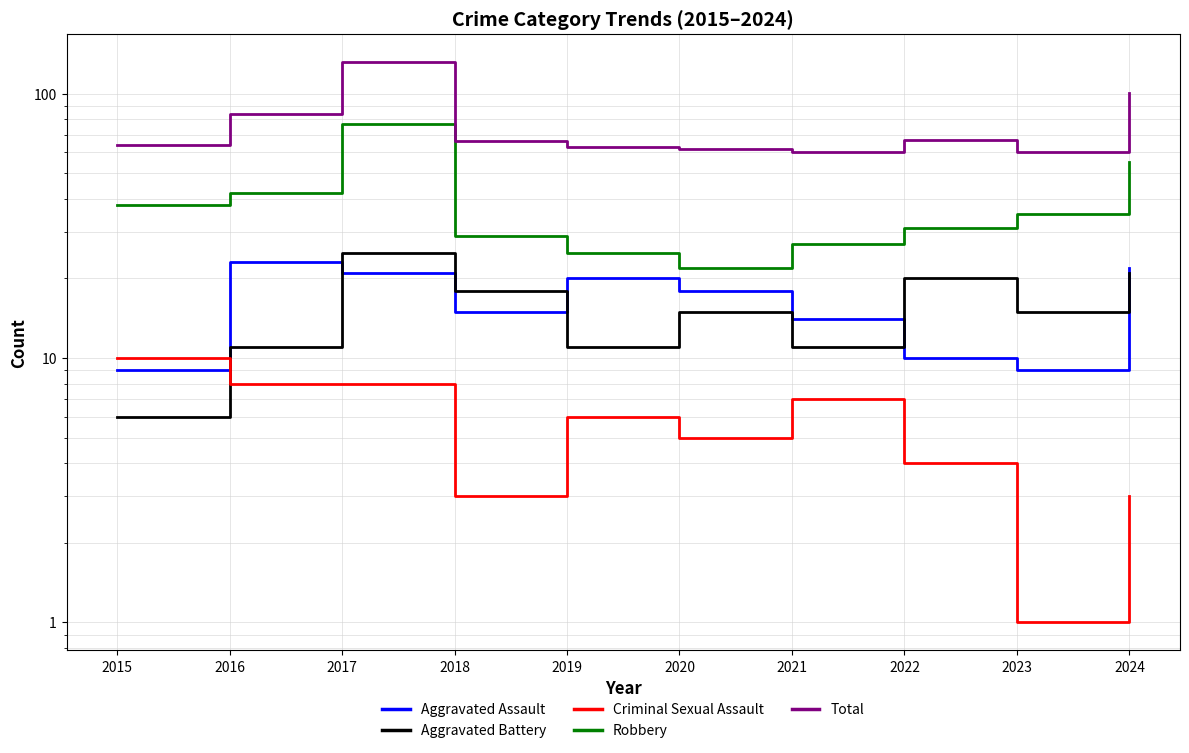

The value of Aggravated Battery at 2023 is 15. True or false?

True